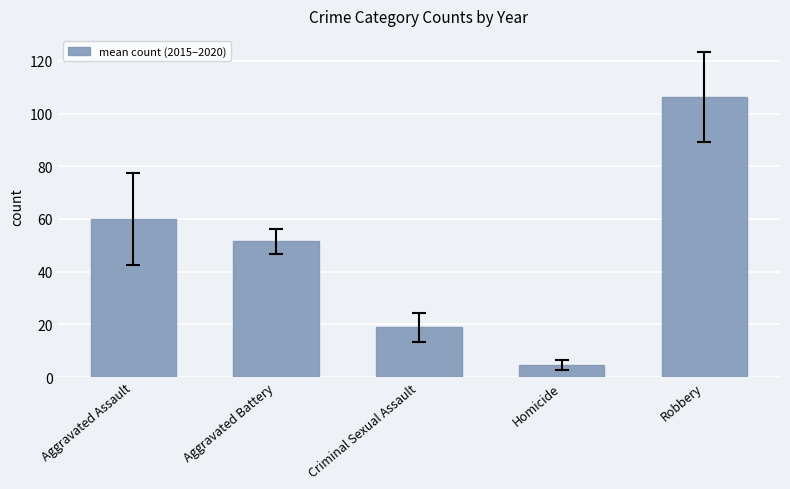

The chart shows a value of 63.7 at Robbery. True or false?

False